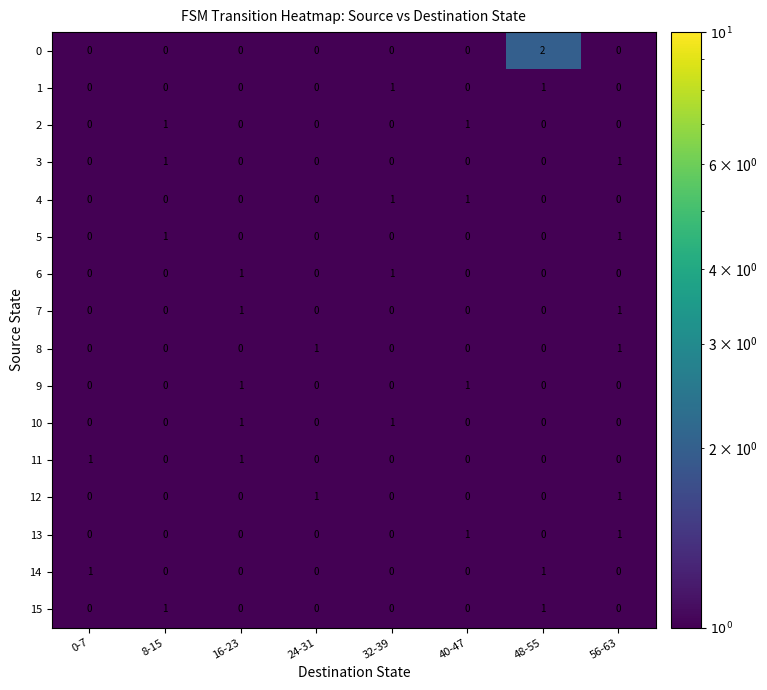

Which label corresponds to the largest value in the chart?

48-55